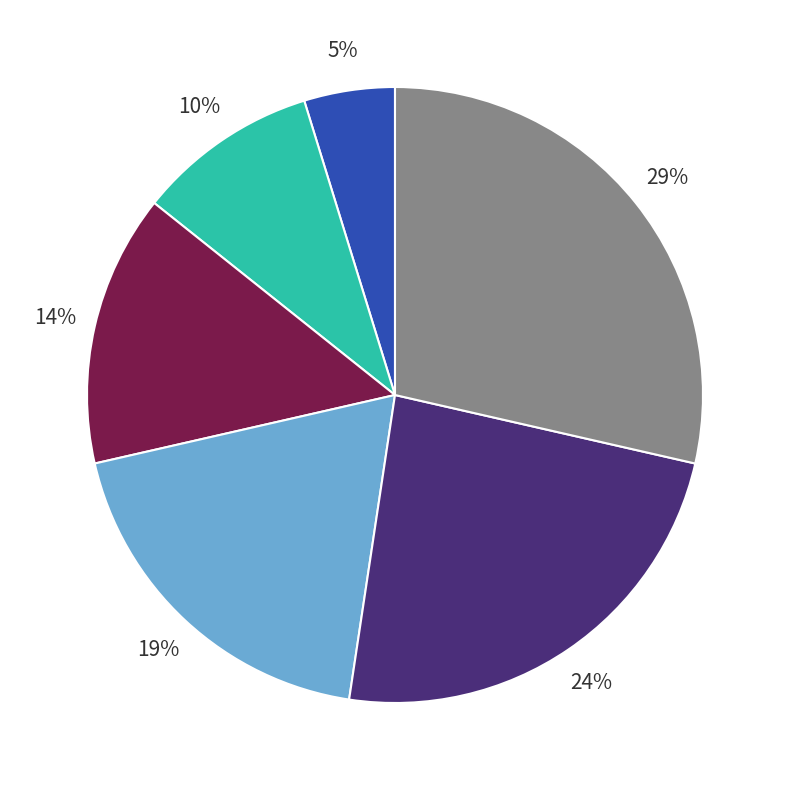

Is there any slice that represents more than half of the pie?

No